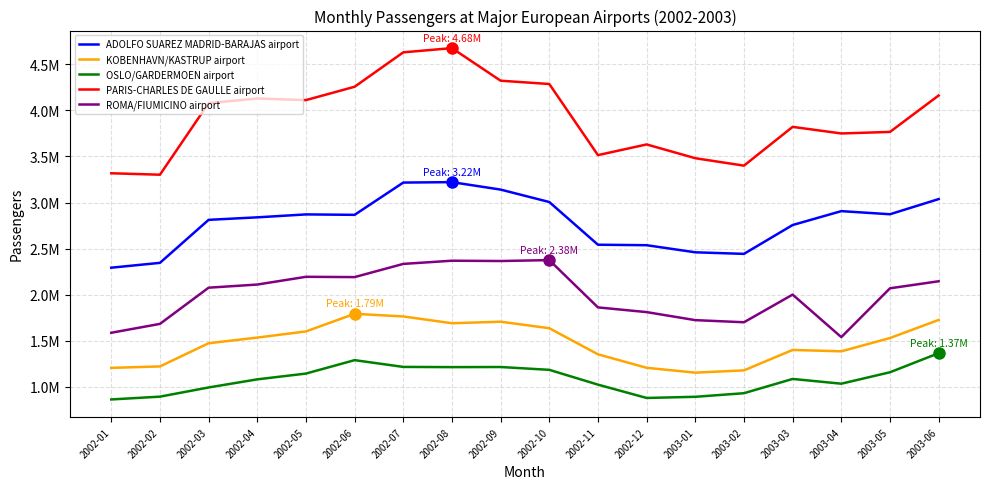

At which label does KOBENHAVN/KASTRUP airport reach its minimum?

2003-01